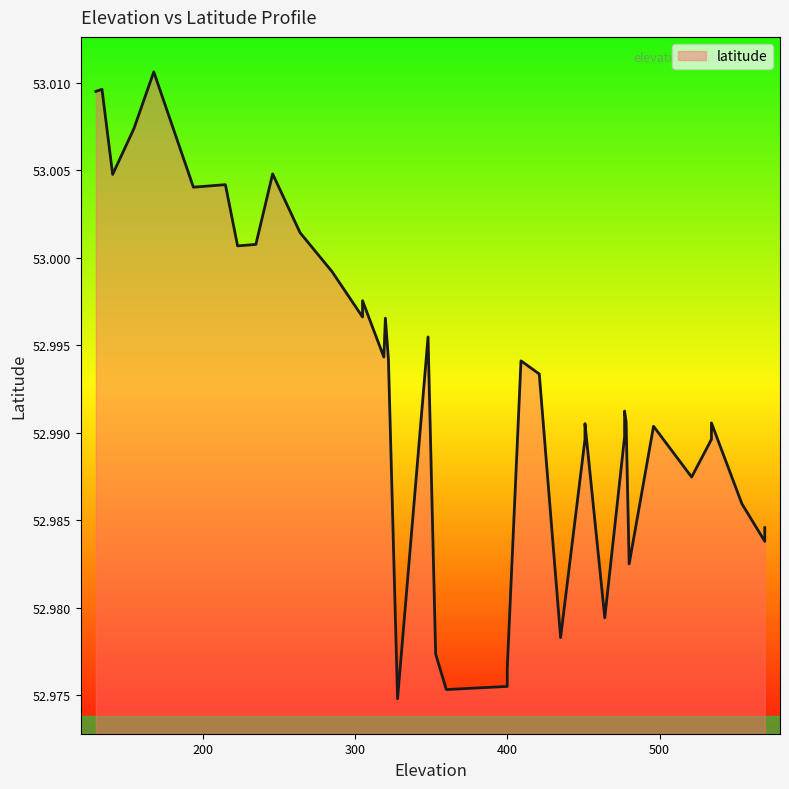

The chart shows a value of 53.0 at 10. True or false?

True